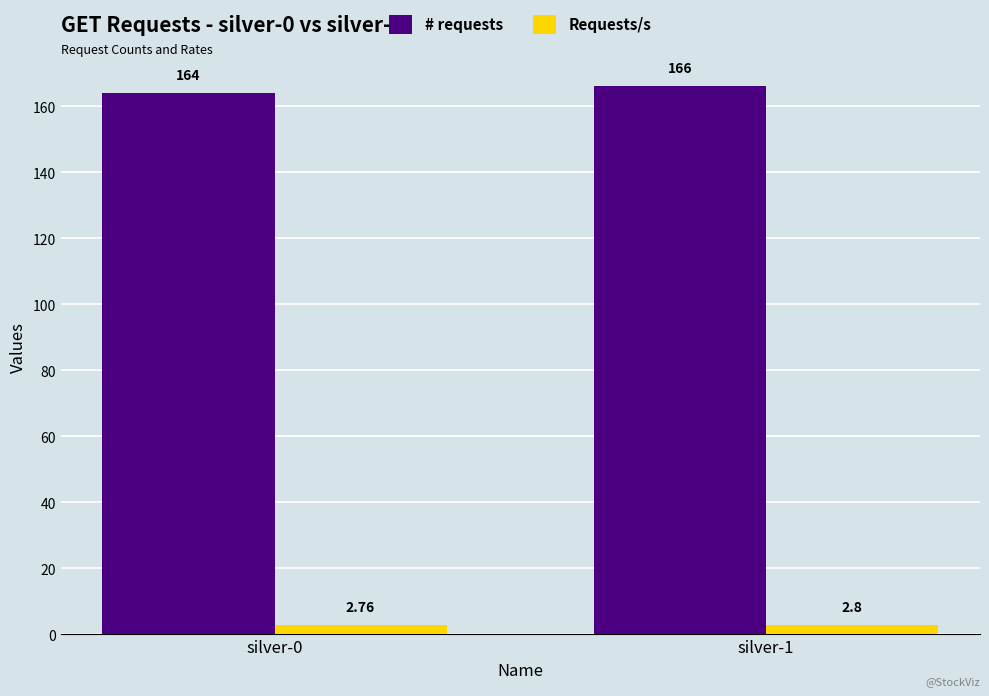

Which series has the largest range (max minus min)?

# requests